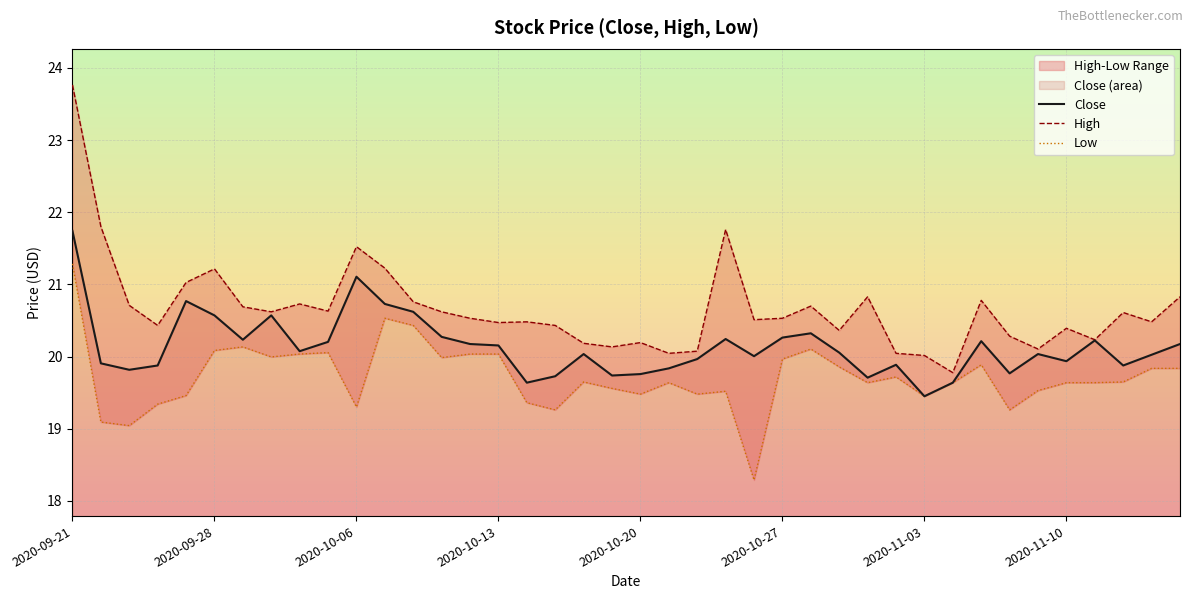

Which category has the lowest value in the High series?

2020-11-04